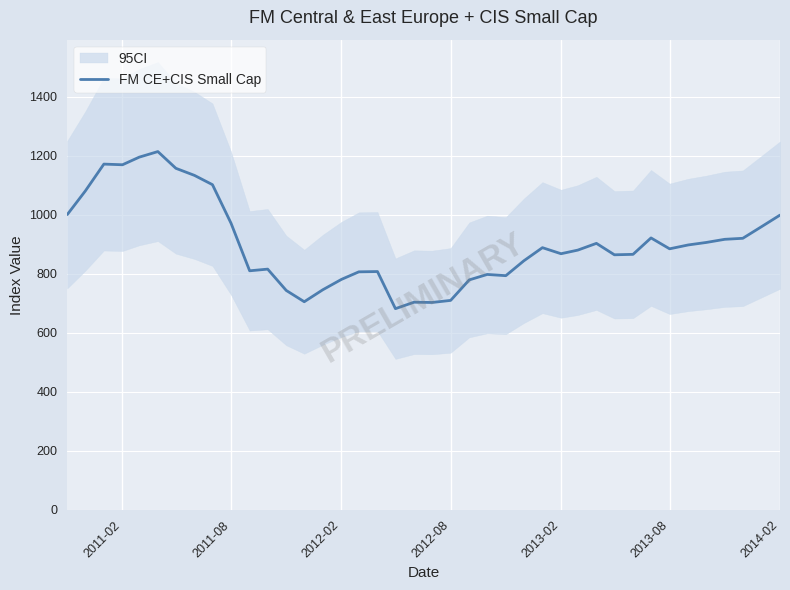

What is the minimum value for FM CE+CIS Small Cap?

681.2